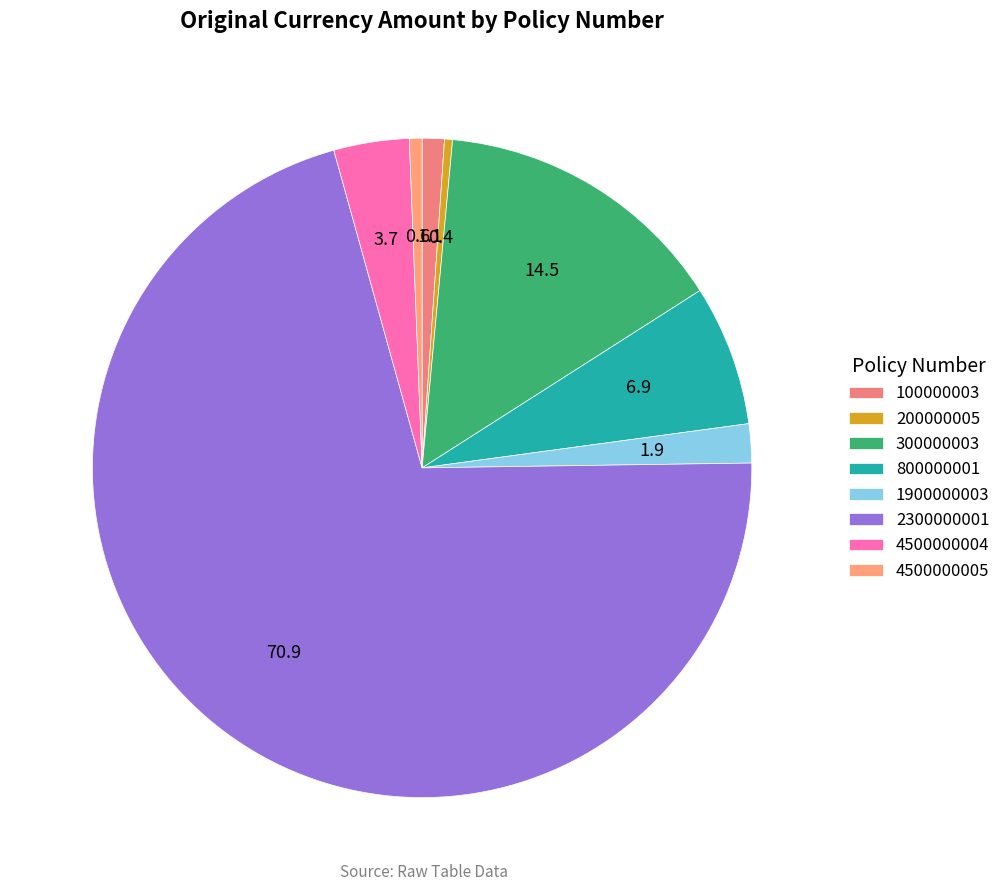

To the nearest percent, what percentage of the pie is 800000001?

7%